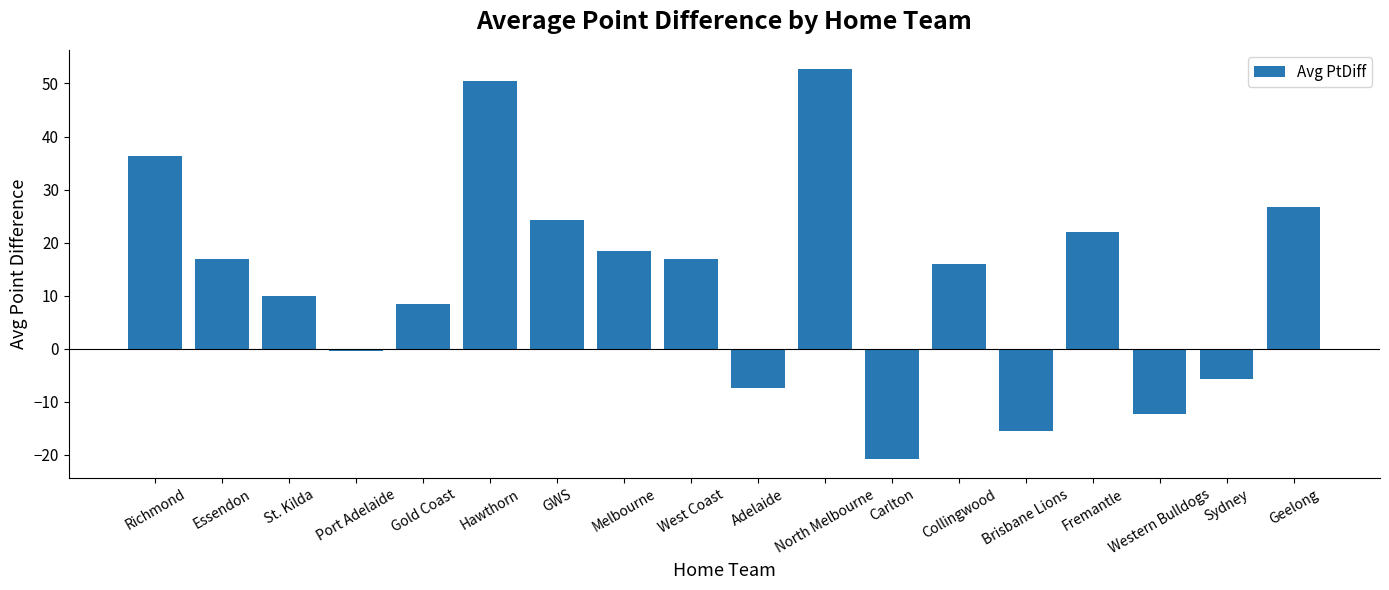

What is the greatest value displayed?

52.7